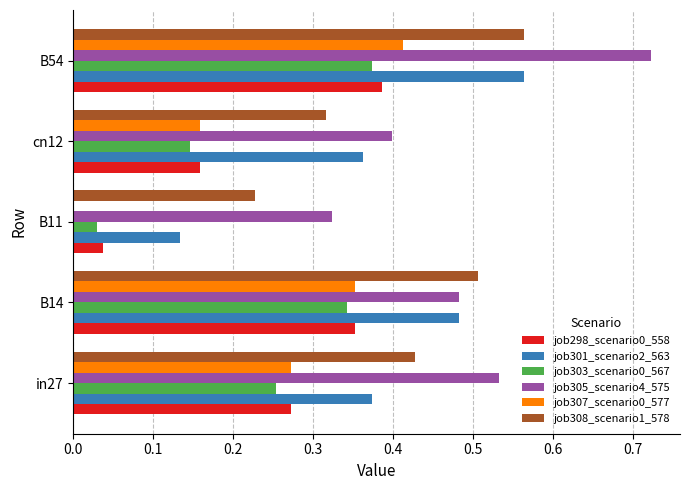

Which category has the highest value in the job303_scenario0_567 series?

B54